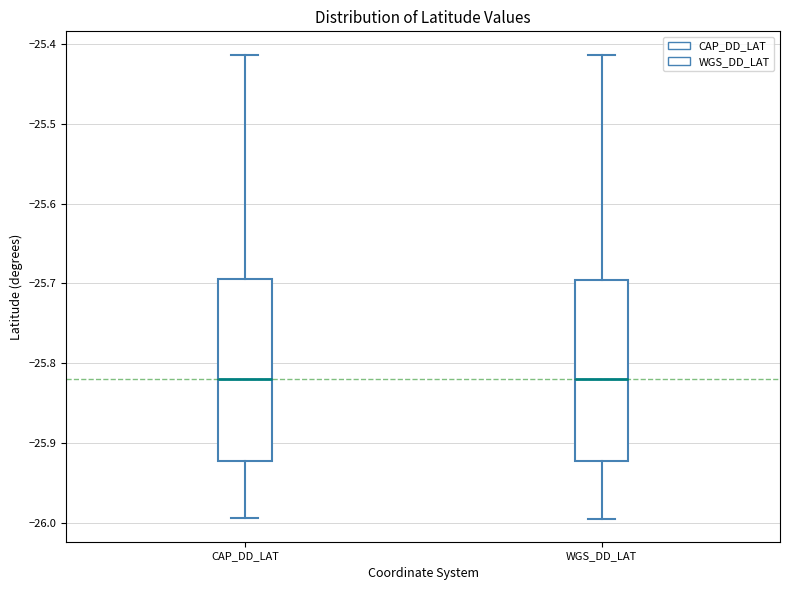

Reading left to right, transcribe this box plot: for each box, give where its median line is, the range the box spans, and where its two whiskers end, as read against the y-axis. The values are not printed on the chart, so give them approximately, as read against the axis.

CAP_DD_LAT: median -25.82, box -25.92 to -25.69, whiskers -25.99 to -25.41
WGS_DD_LAT: median -25.82, box -25.92 to -25.70, whiskers -25.99 to -25.41